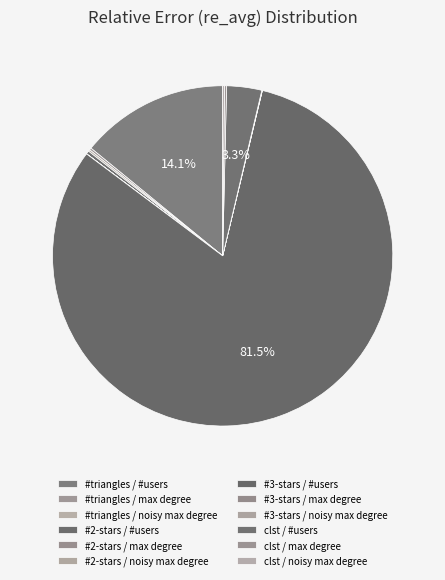

What is the smallest slice in the pie chart?

#2-stars / max degree